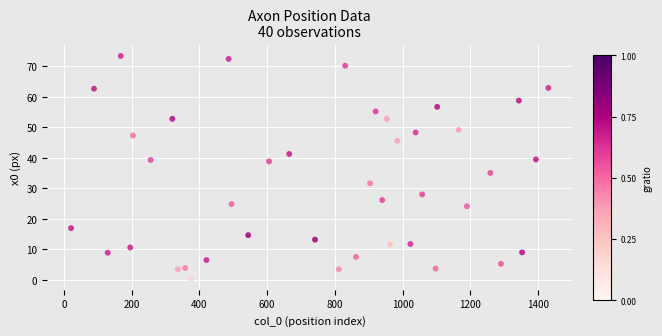

What is the range of Y values (max minus min)?

73.0